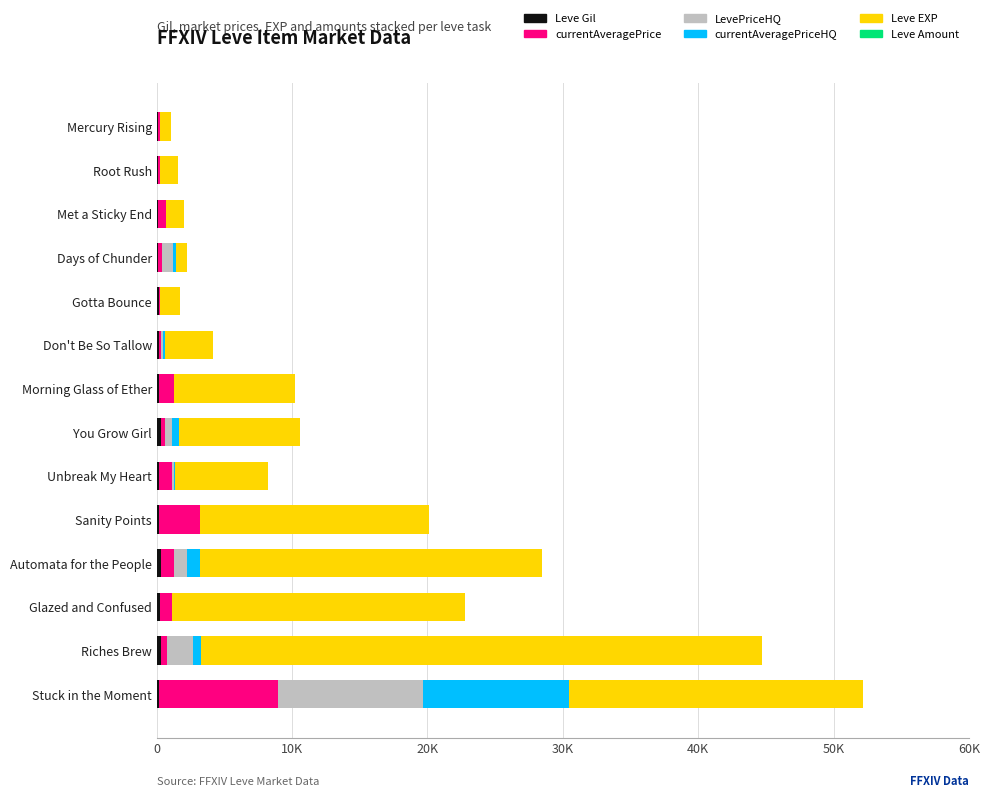

Where does the Leve Gil series first go above 170?

You Grow Girl